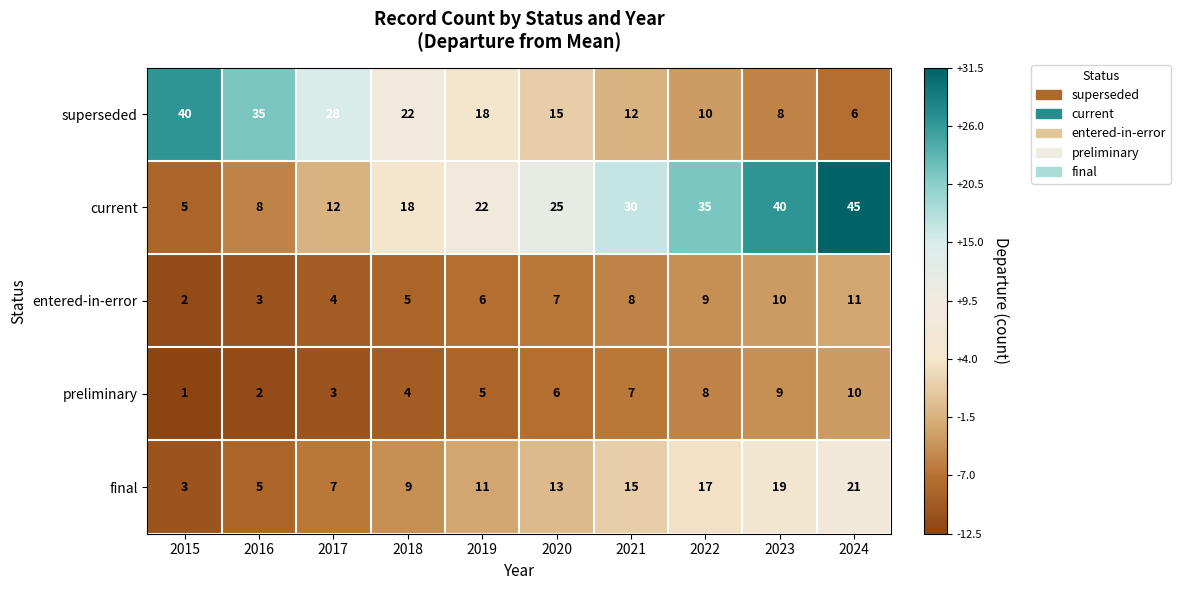

Rank the series at 2024 from highest to lowest value.

current, final, entered-in-error, preliminary, superseded